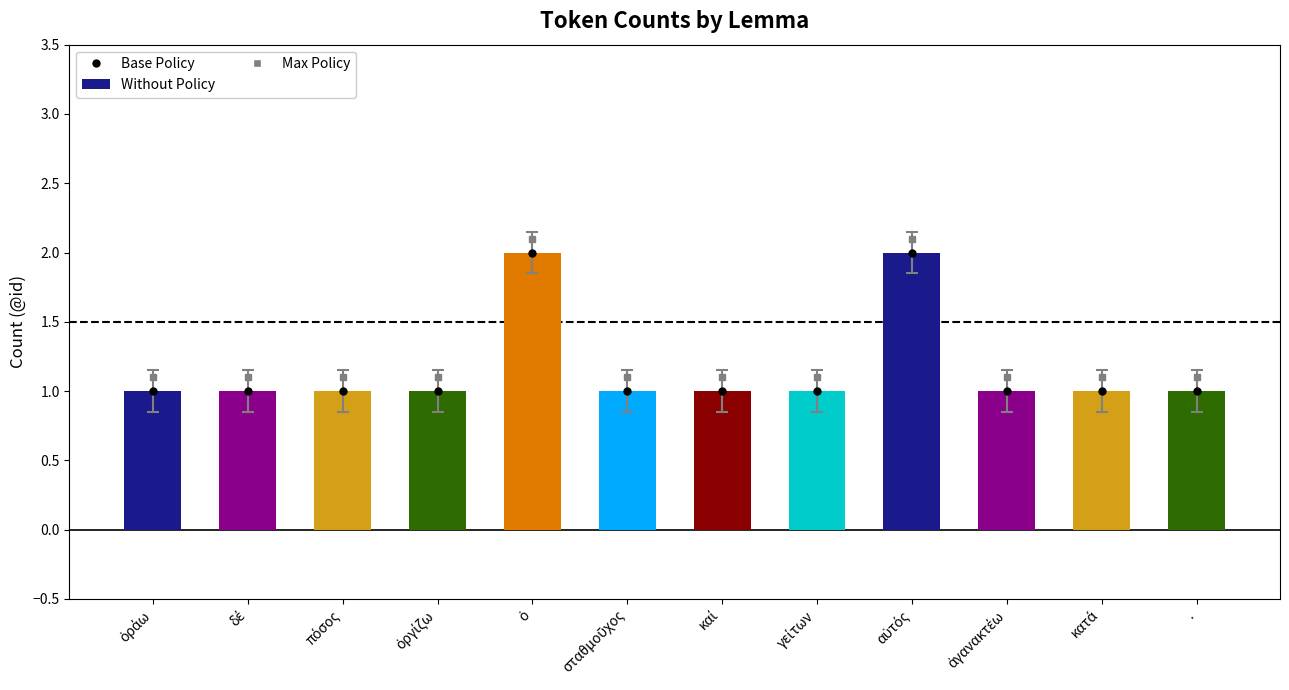

Reading left to right, what are all the values shown in this chart?

Base Policy: ὁράω=1.0	δέ=1.0	πόσος=1.0	ὀργίζω=1.0	ὁ=2.0	σταθμοῦχος=1.0	καί=1.0	γείτων=1.0	αὐτός=2.0	ἀγανακτέω=1.0	κατά=1.0	.=1.0
Max Policy: ὁράω=1.1	δέ=1.1	πόσος=1.1	ὀργίζω=1.1	ὁ=2.1	σταθμοῦχος=1.1	καί=1.1	γείτων=1.1	αὐτός=2.1	ἀγανακτέω=1.1	κατά=1.1	.=1.1
Without Policy: ὁράω=1.0	δέ=1.0	πόσος=1.0	ὀργίζω=1.0	ὁ=2.0	σταθμοῦχος=1.0	καί=1.0	γείτων=1.0	αὐτός=2.0	ἀγανακτέω=1.0	κατά=1.0	.=1.0